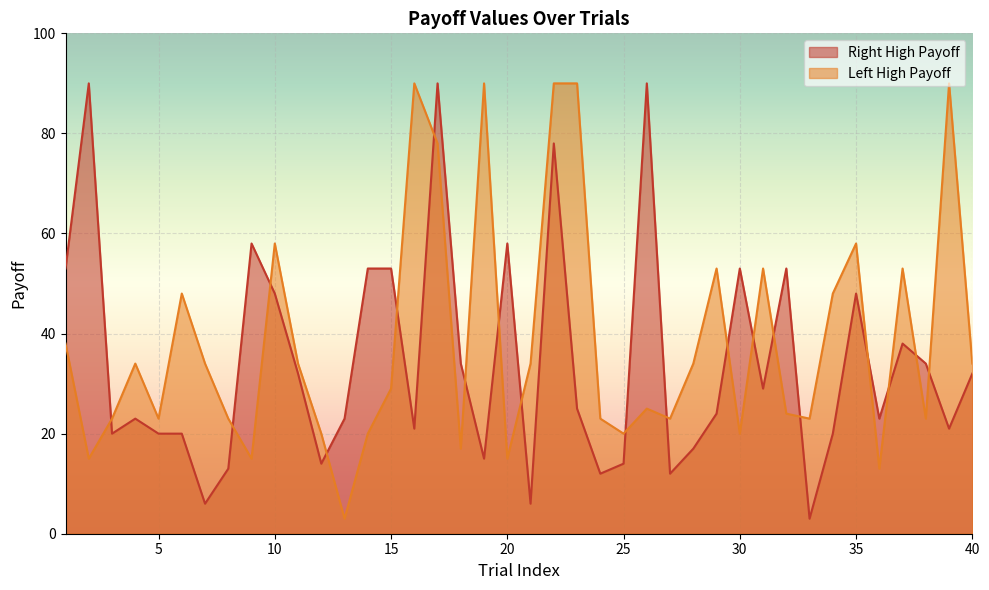

What is the difference between the second highest and minimum values in the right high payoff series?

87